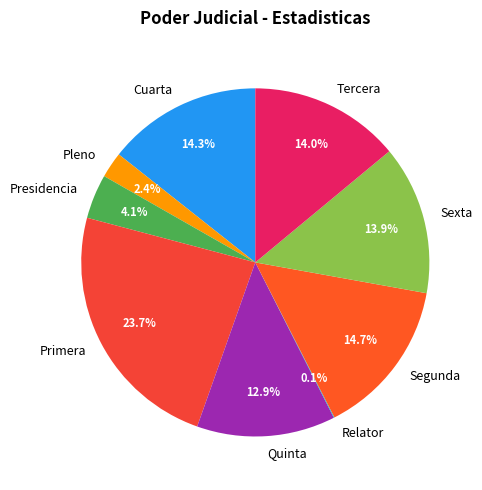

Which slice is the largest?

Primera